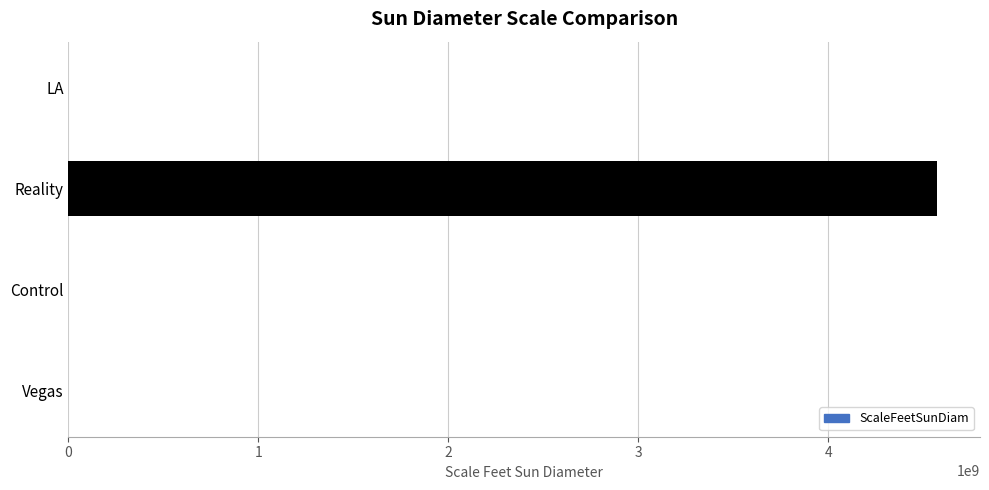

True or false: the data shows 4569153600 at Reality.

True